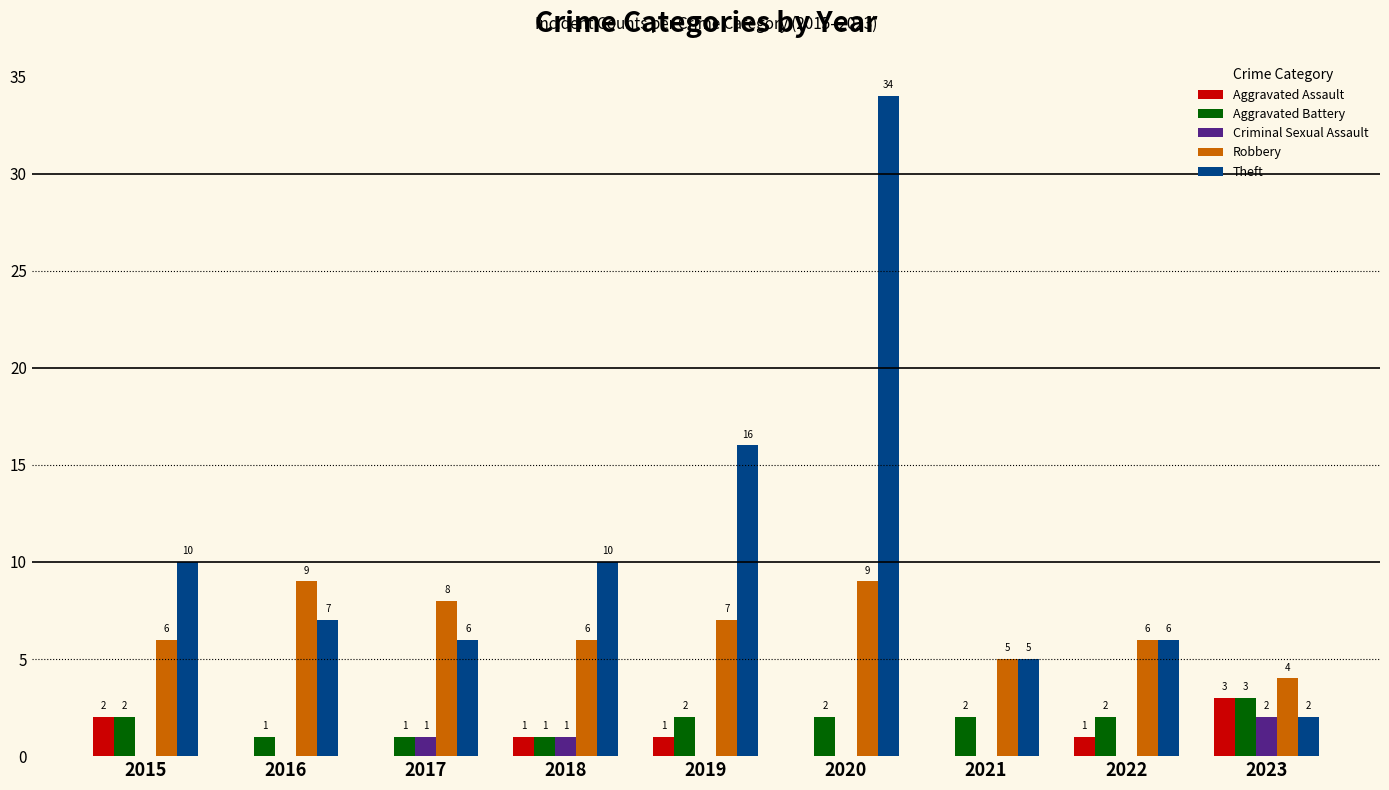

Which category has the highest value in the Aggravated Battery series?

2023